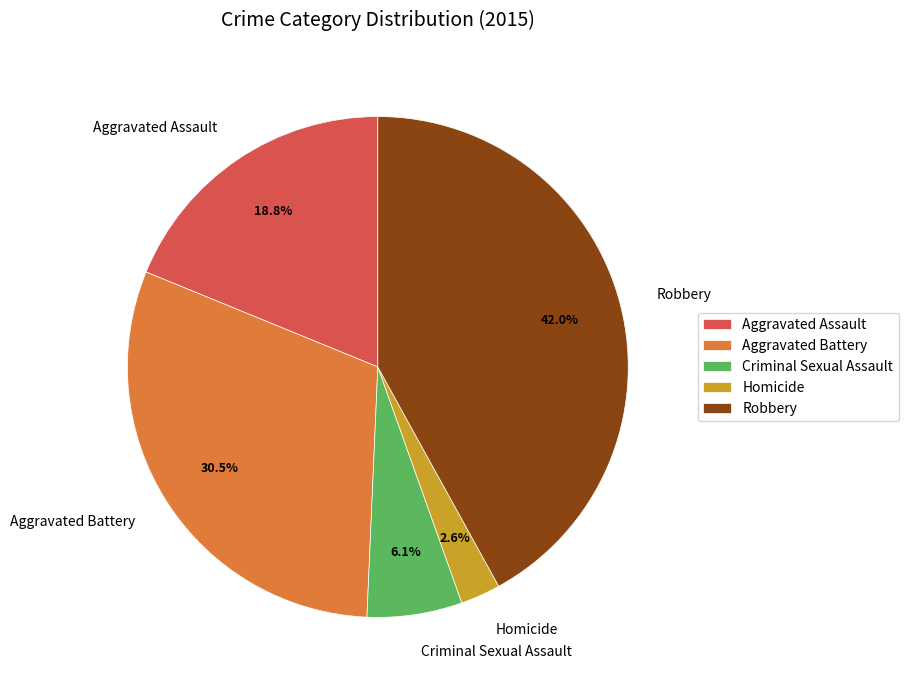

Which has a higher value, Aggravated Battery or Criminal Sexual Assault?

Aggravated Battery